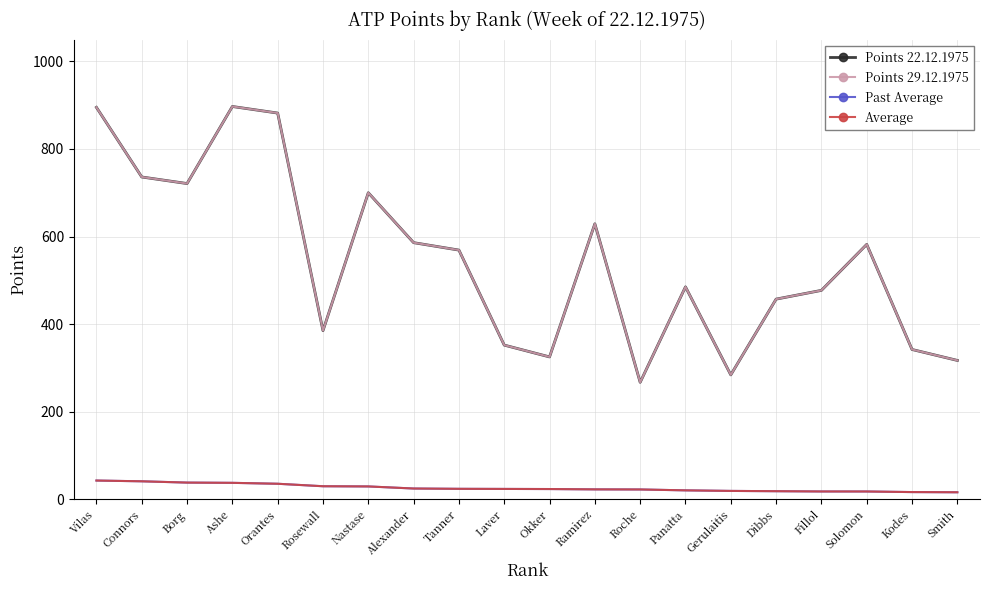

What is the maximum value shown in the chart?

897.0